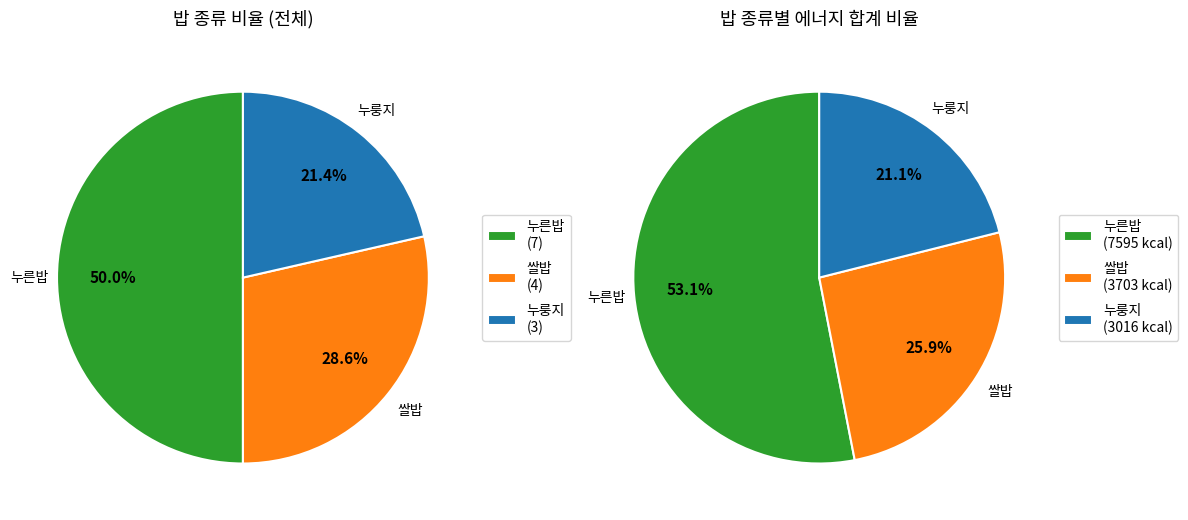

Is the sum of 쌀밥 and 누른밥 greater than half?

Yes